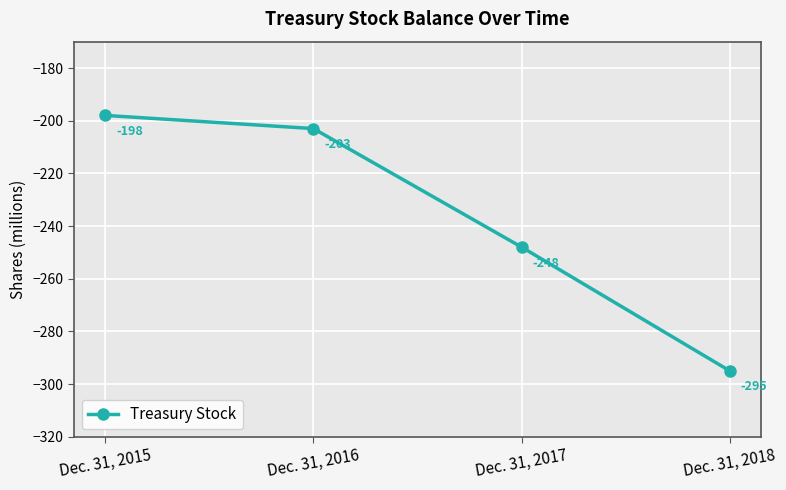

The chart shows a value of -124 at Dec. 31, 2015. True or false?

False